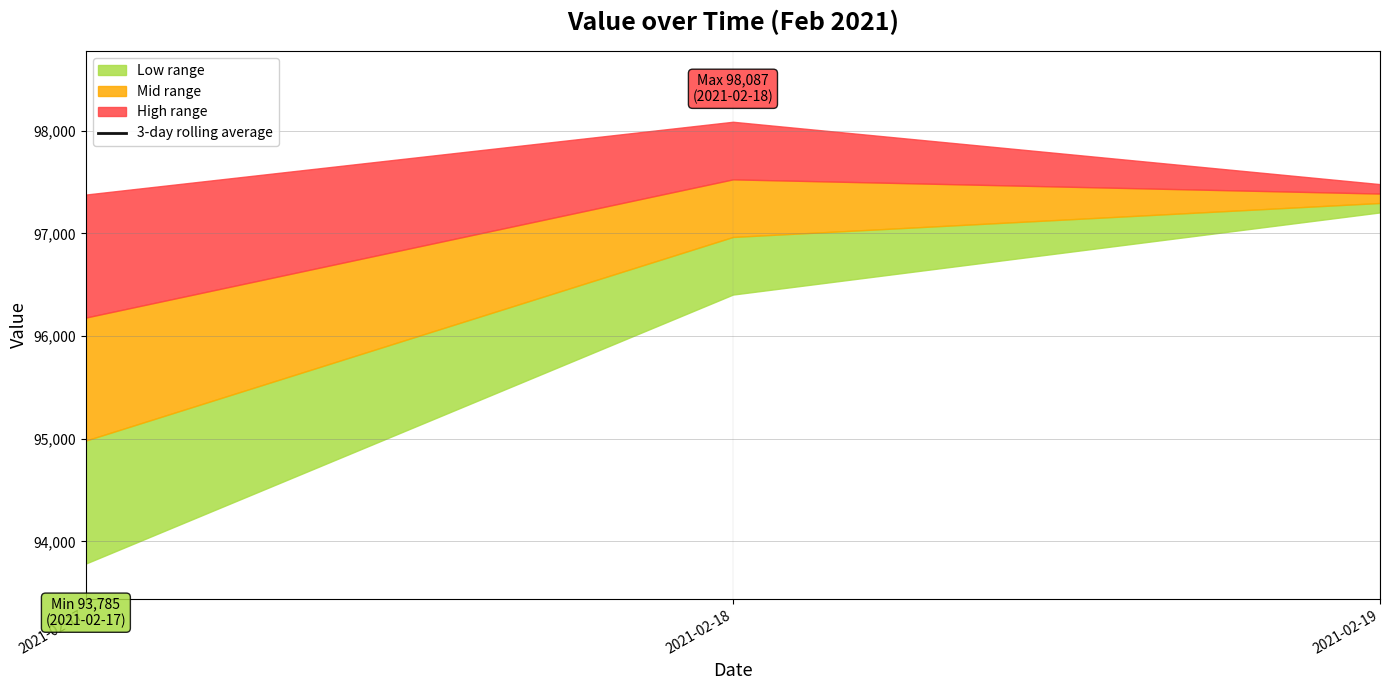

What is the minimum value shown in the chart?

93784.6